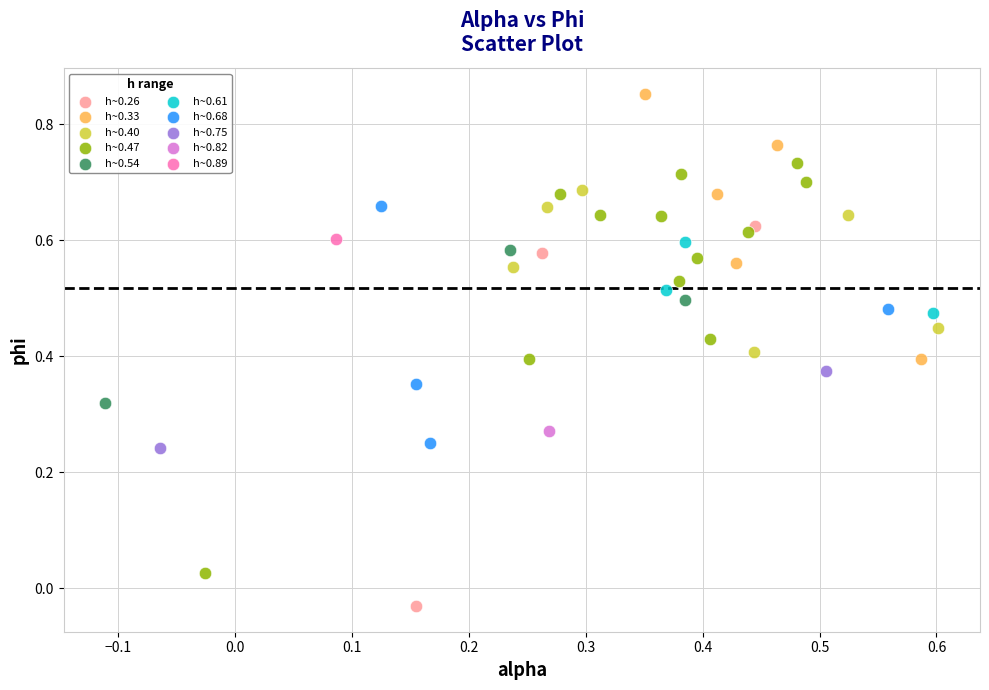

Which series reaches the minimum Y coordinate?

h~0.26